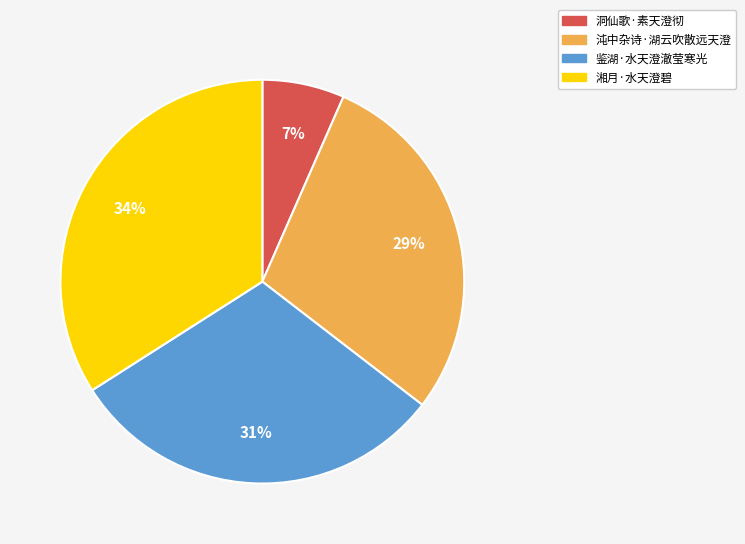

Does 鉴湖·水天澄澈莹寒光 represent more than half of the total?

No